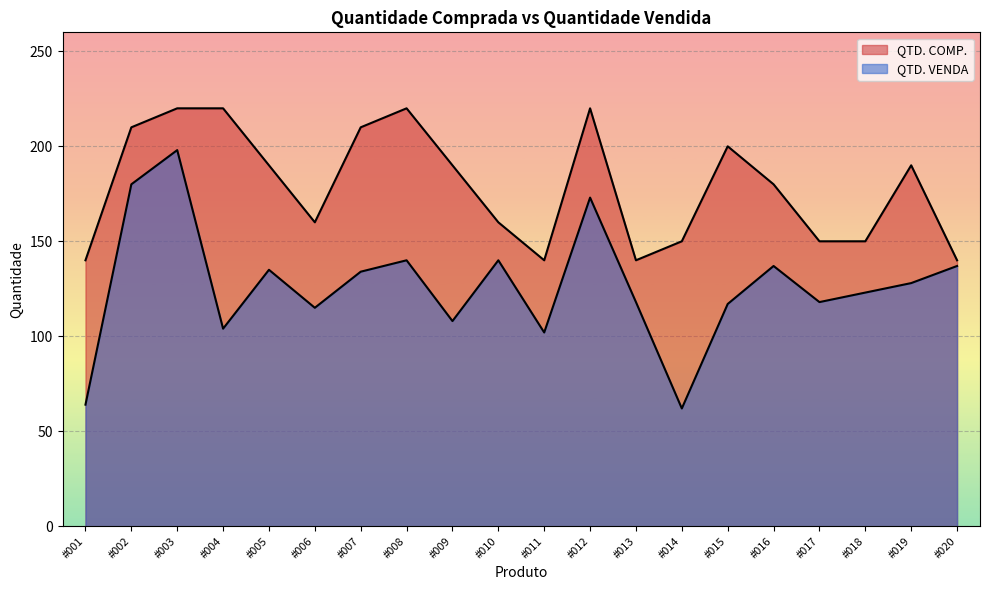

How many lines are shown in the chart?

2